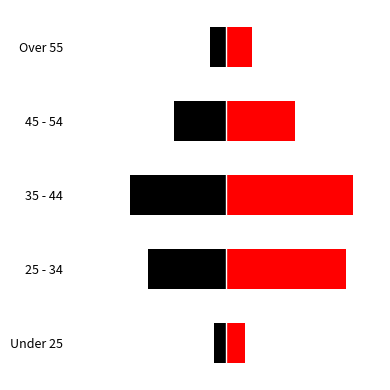

Rank the series by their maximum value, from highest to lowest.

Male, Female